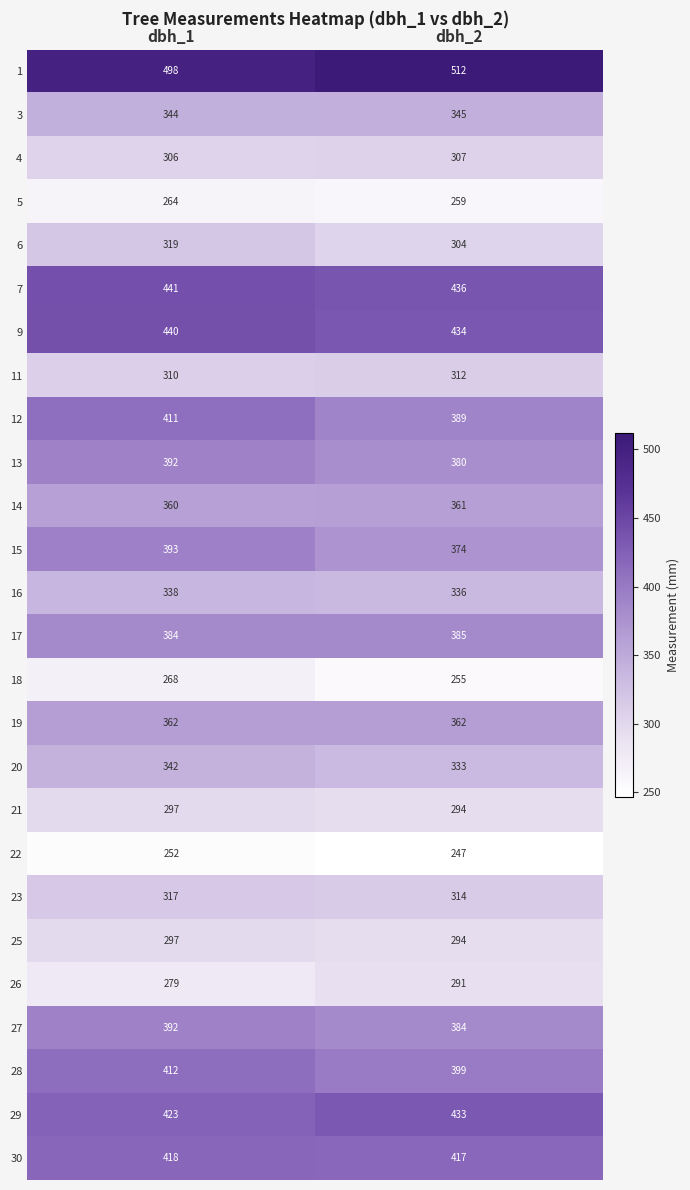

What is the sum of all 21 values?

591